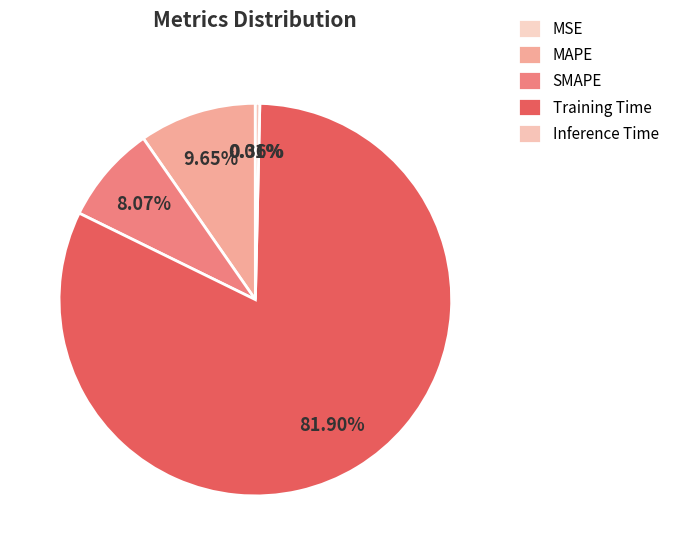

True or false: Inference Time accounts for 0% of the total.

True